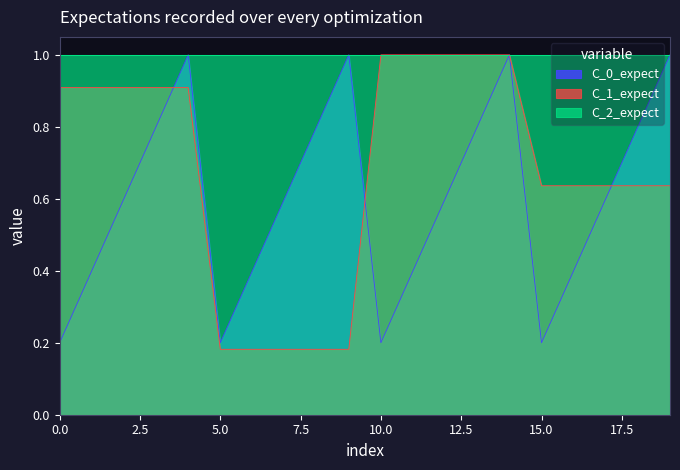

Which series has the largest total across all categories?

C_2_expect